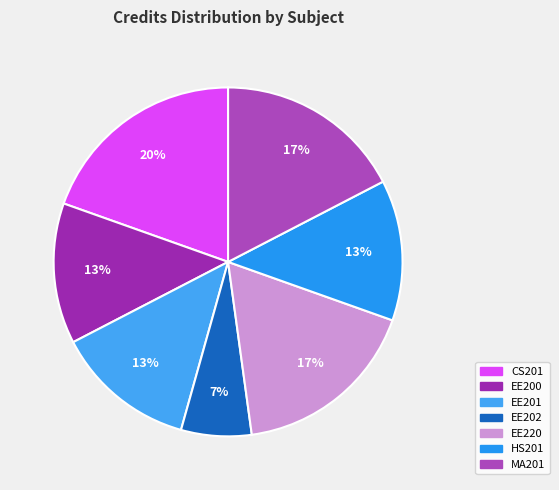

To the nearest percent, what is the average slice percentage?

14%